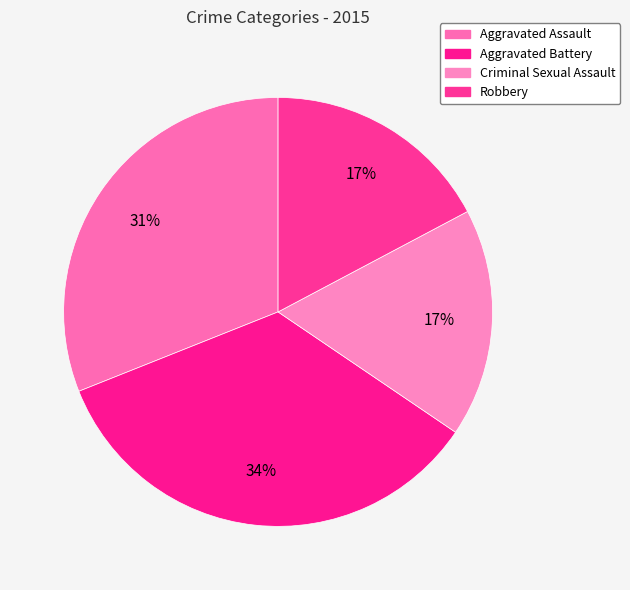

Is Aggravated Battery the majority of the pie?

No